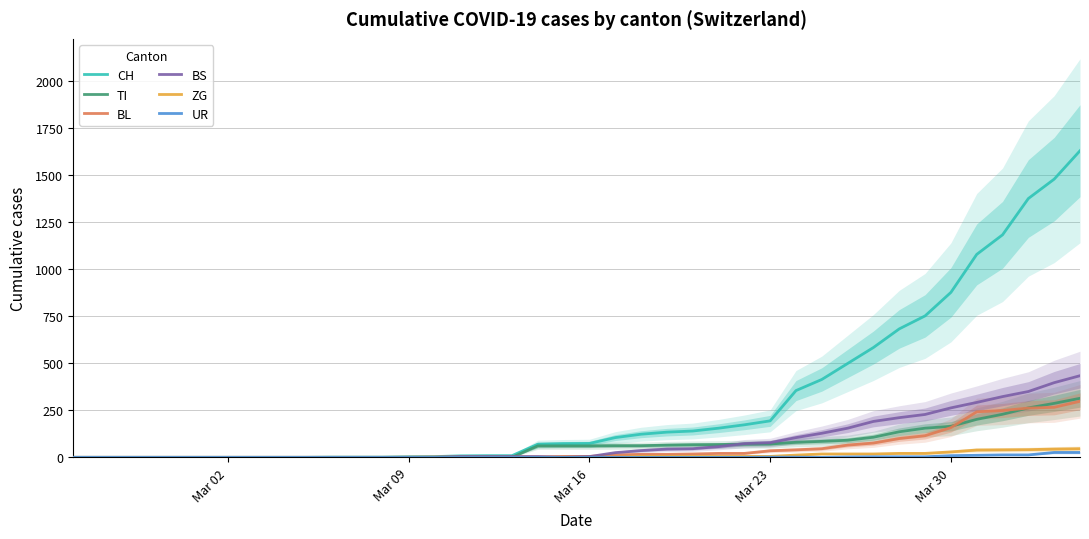

Which series has the widest spread of values?

CH